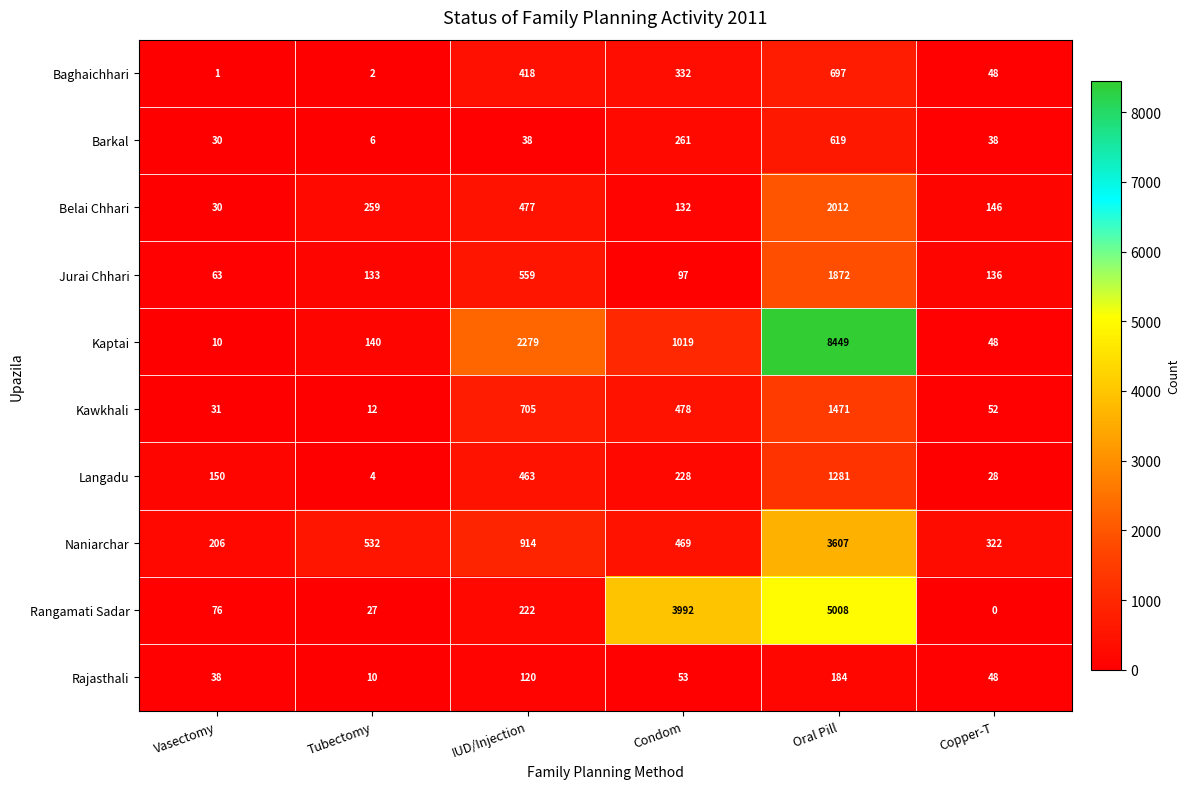

True or false: Kawkhali has a value of 800 at Oral Pill.

False